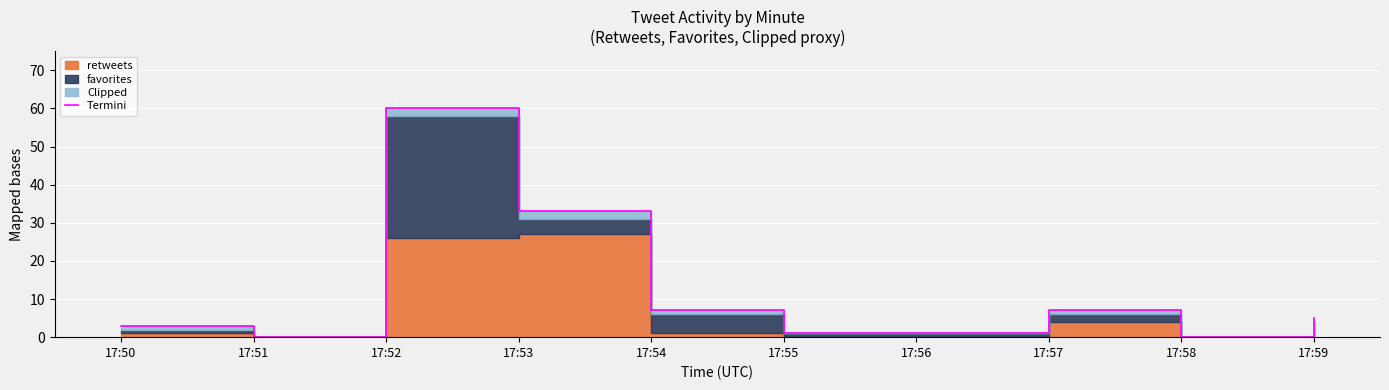

Reading left to right, transcribe all the data shown in this chart.

17:50=3	17:51=0	17:52=60	17:53=33	17:54=7	17:55=1	17:56=1	17:57=7	17:58=0	17:59=5